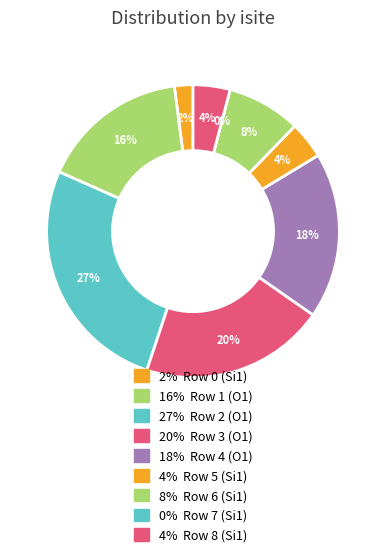

Is there any slice that represents more than half of the pie?

No